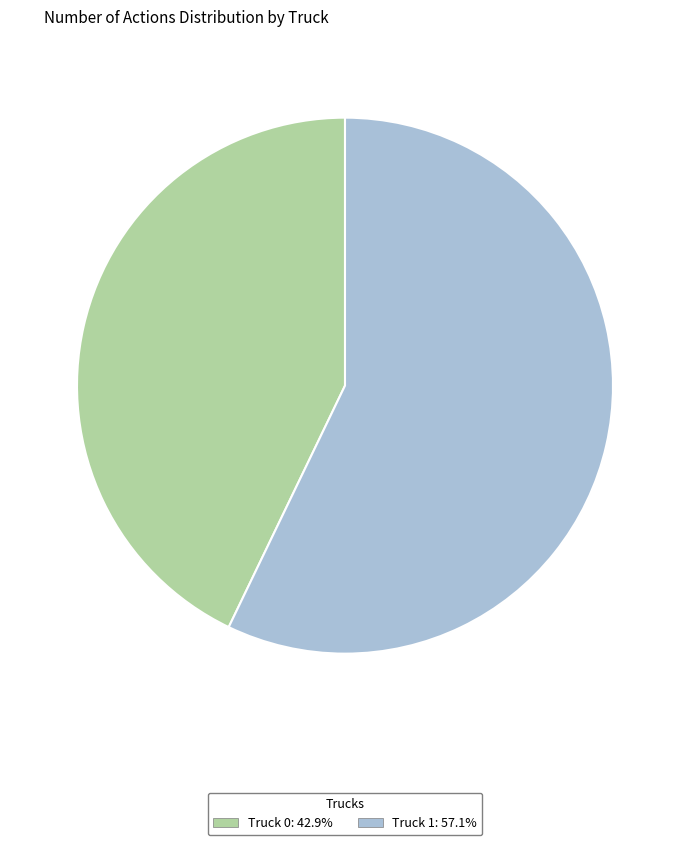

What is the smallest slice in the pie chart?

Truck 0